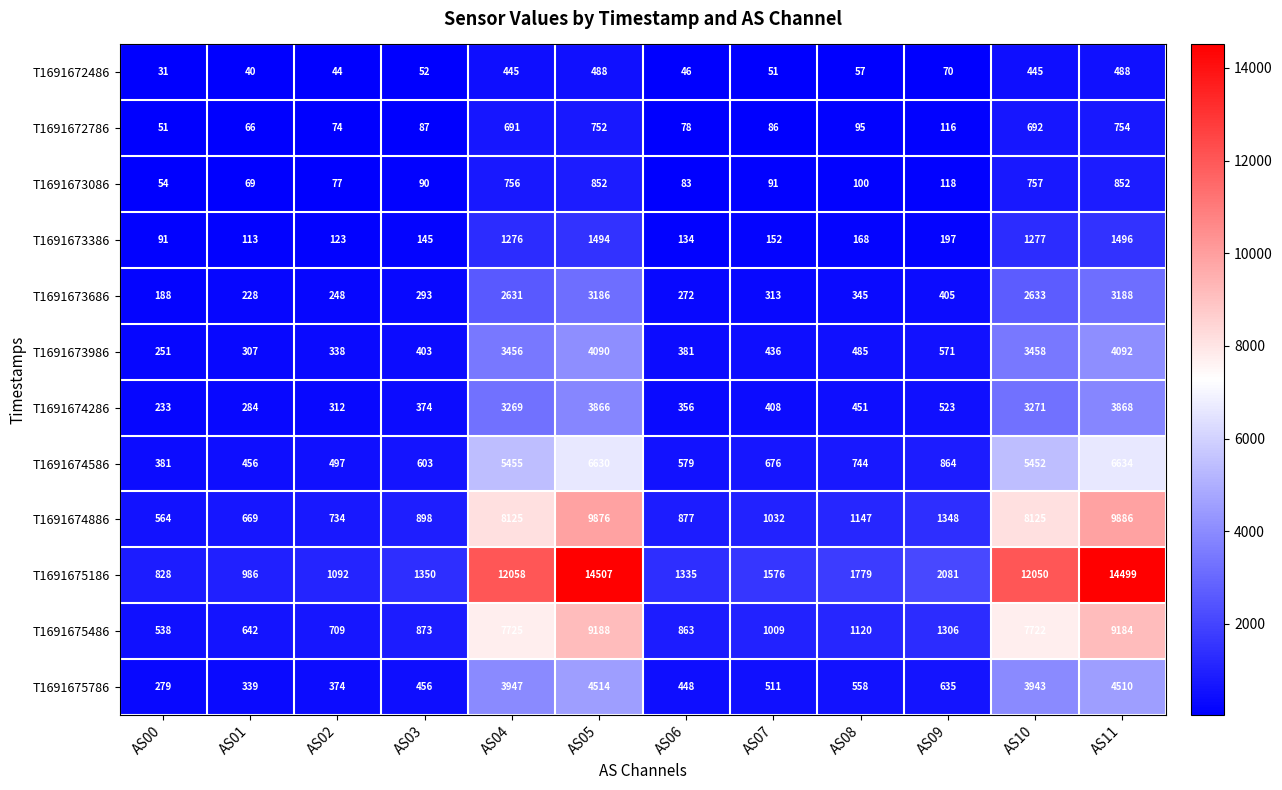

Count the number of data series in this chart.

12